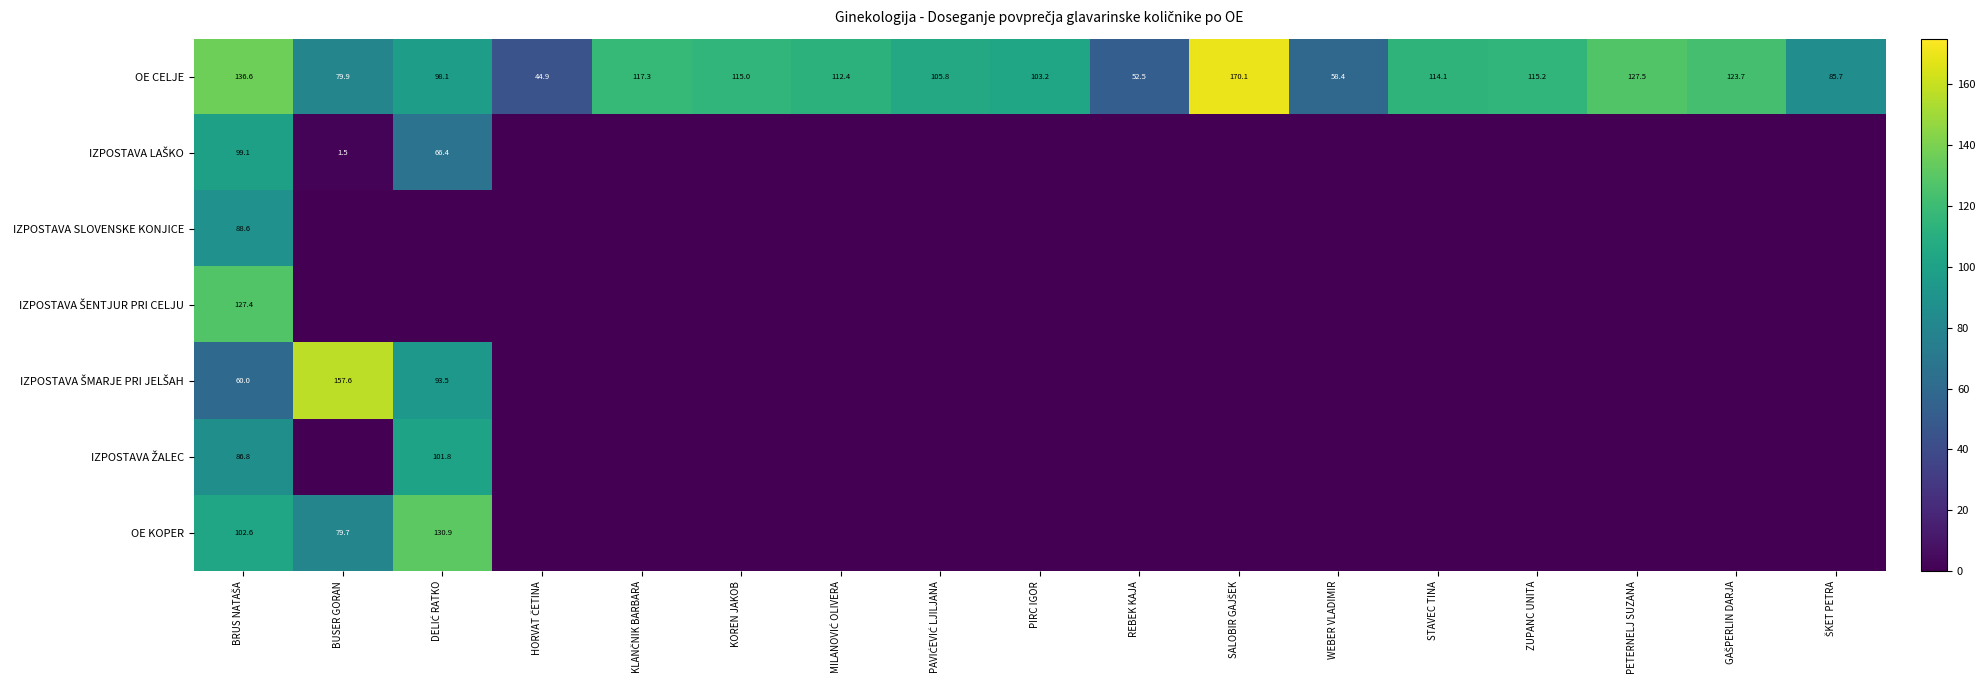

What is the average value of the OE CELJE series?

103.6